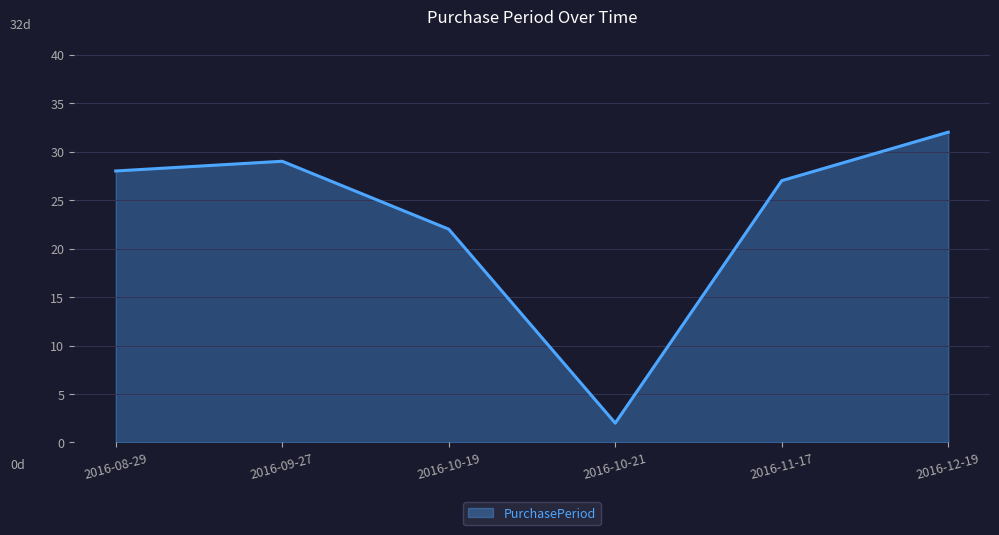

The chart shows a value of 22 at 2016-10-19. True or false?

True